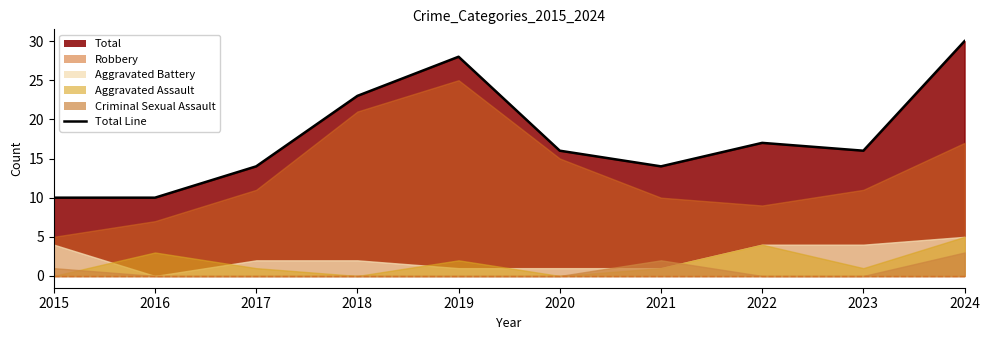

What is the value of the Total point at the 10th from the left?

30